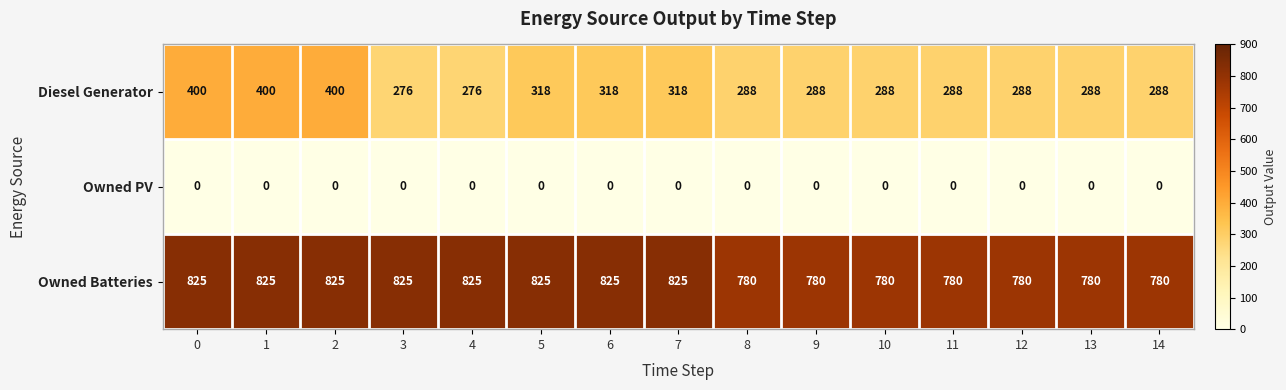

List the series in order of their overall mean, lowest first.

Owned PV, Diesel Generator, Owned Batteries